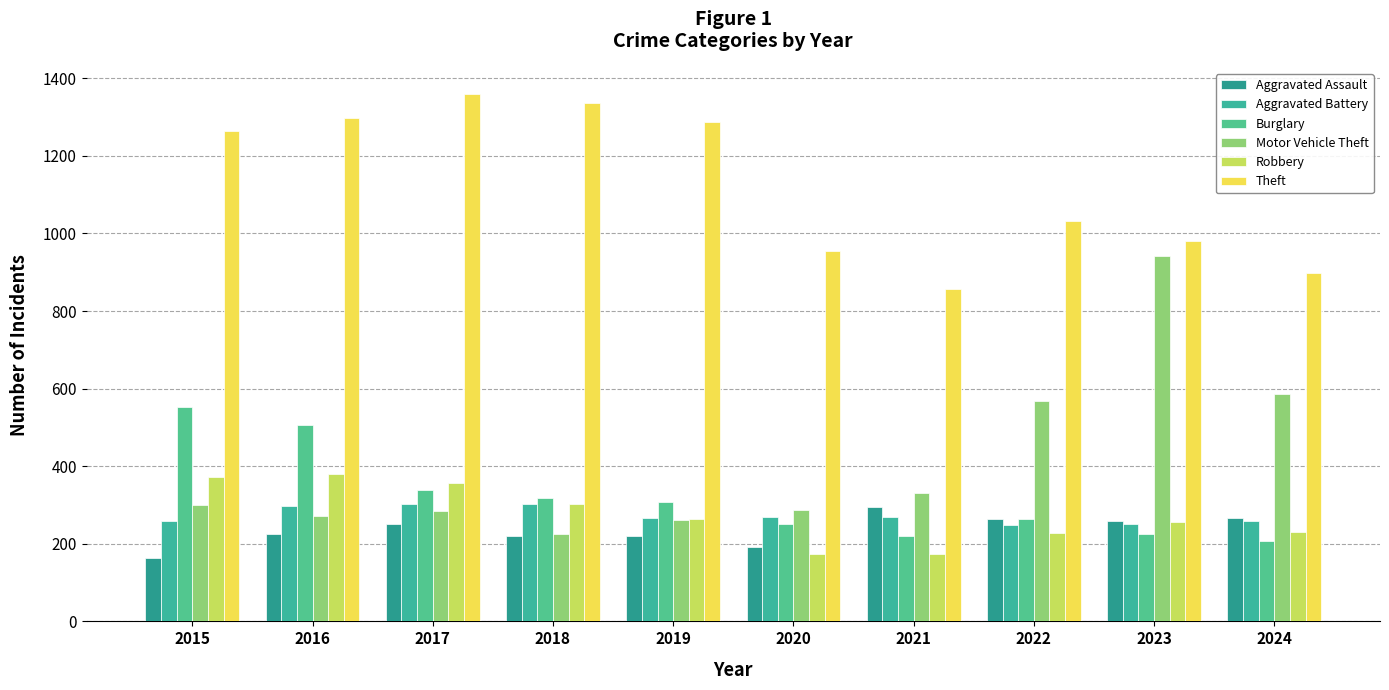

Read the Motor Vehicle Theft value at 2022, to the nearest 10.

570